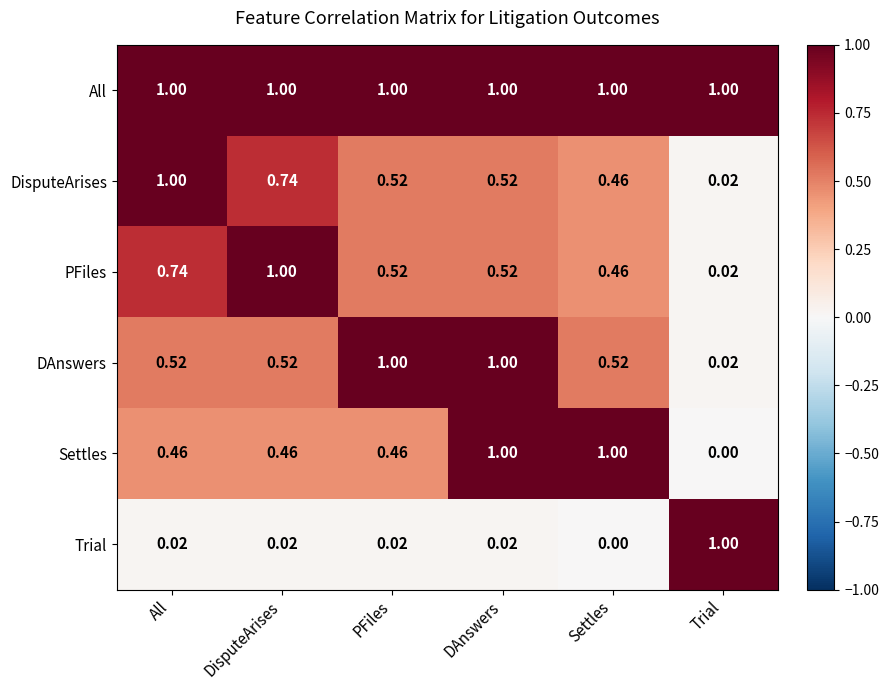

Where is DisputeArises nearest to the value 0?

Trial